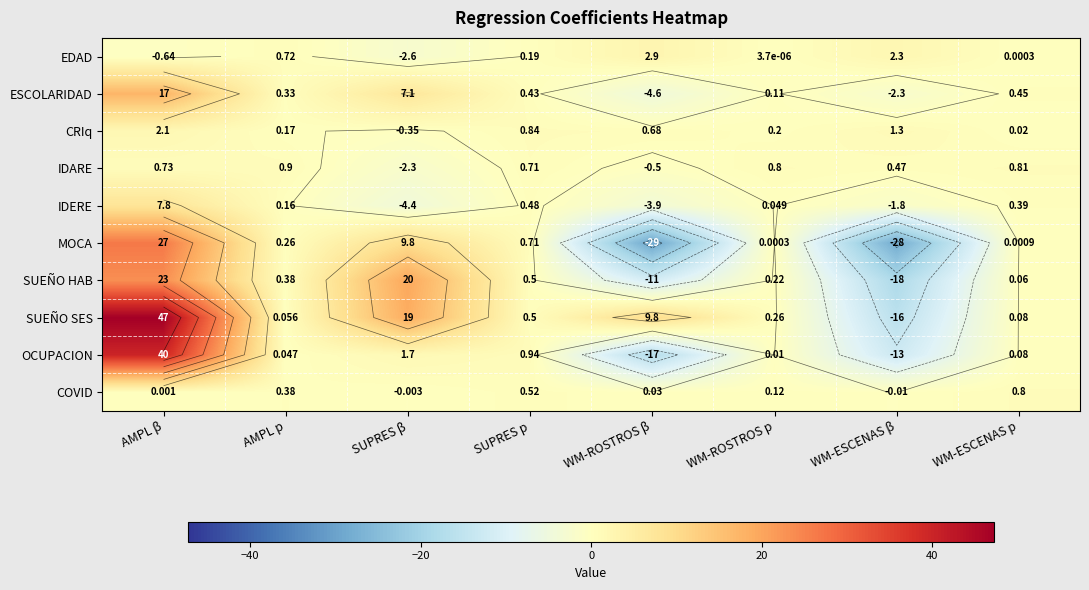

Count the number of categories in the chart.

8